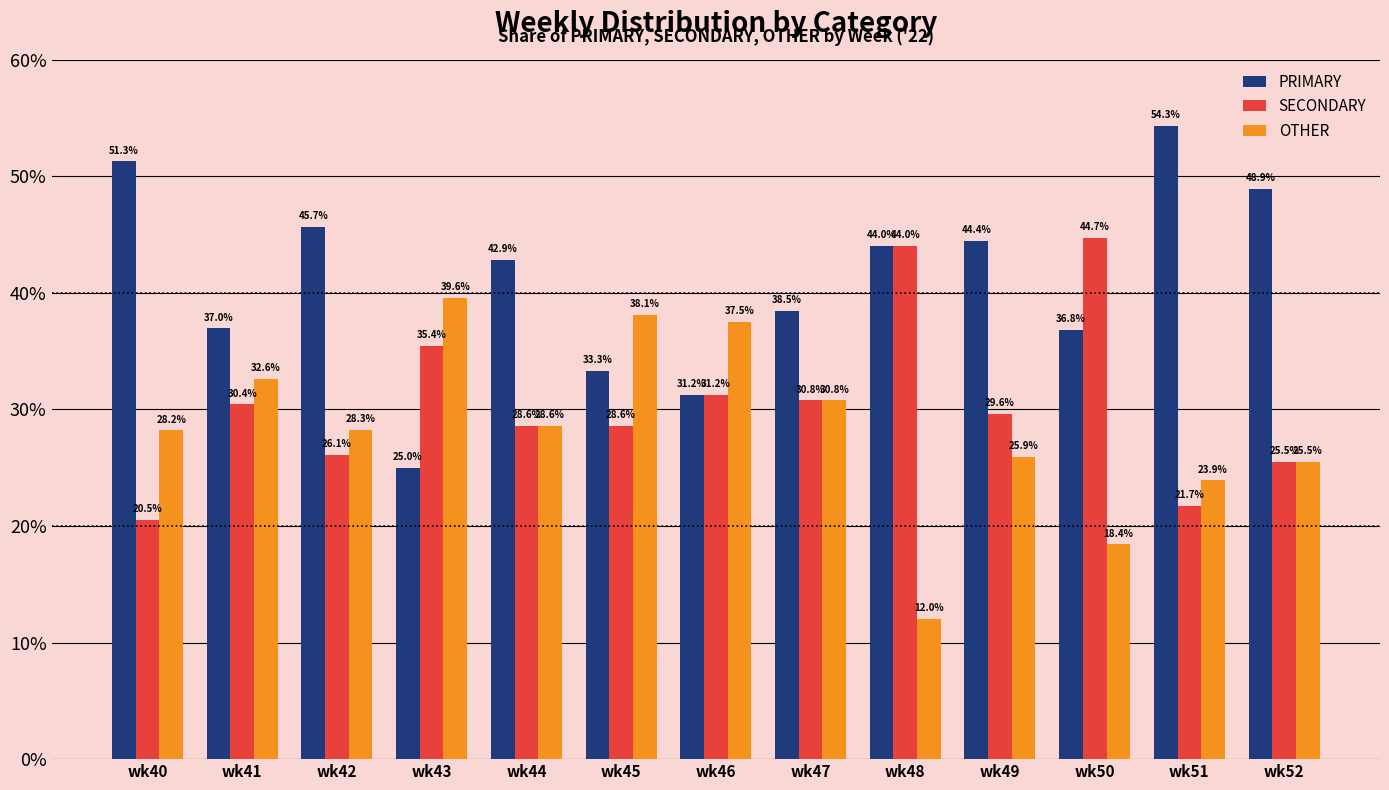

Which series has the largest total across all categories?

PRIMARY